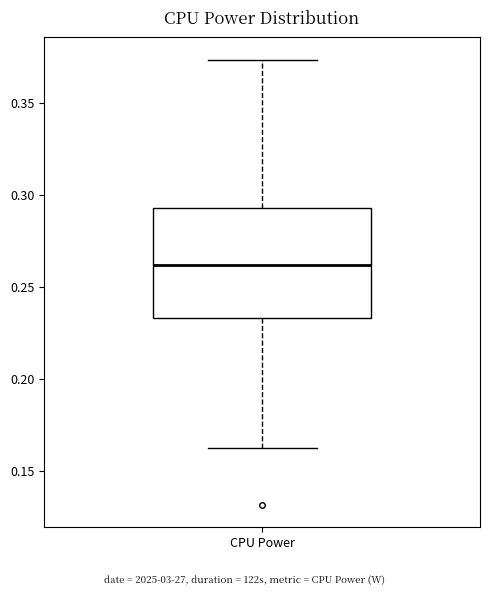

Read this box plot against the y-axis: the position of the median line, the range covered by the box, and the ends of both whiskers. The values are not printed on the chart, so give them approximately, as read against the axis.

median 0.260, box 0.235 to 0.295, whiskers 0.165 to 0.375